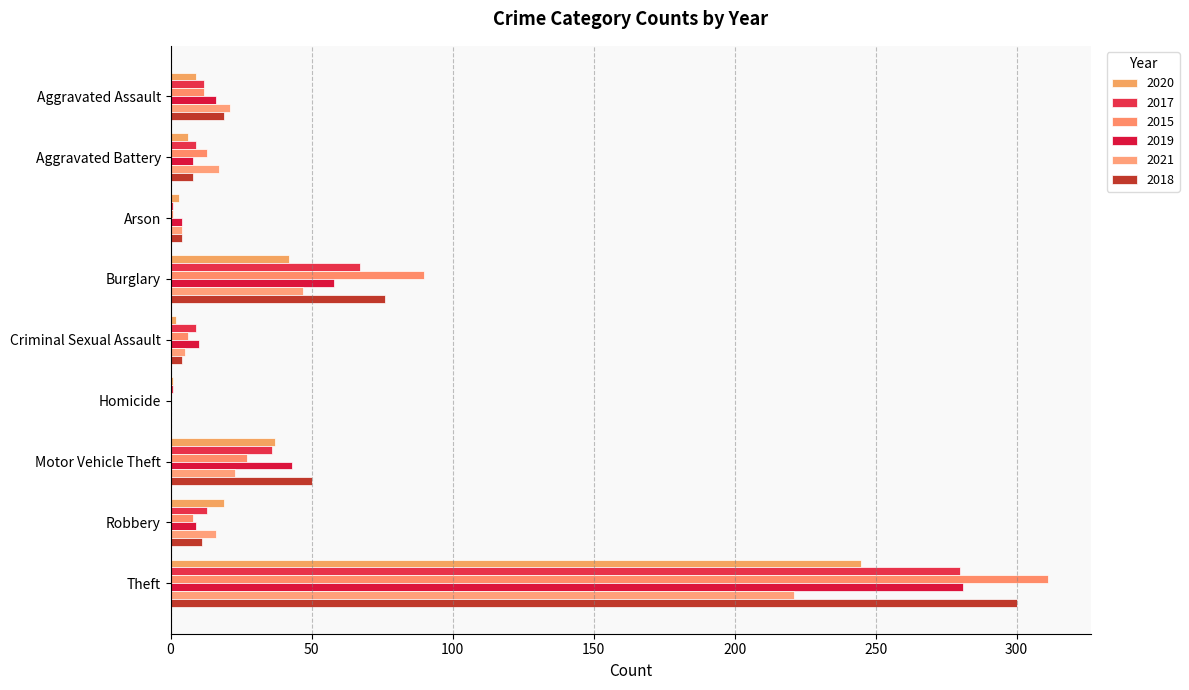

What is the label of the 9th bar from the left?

Theft